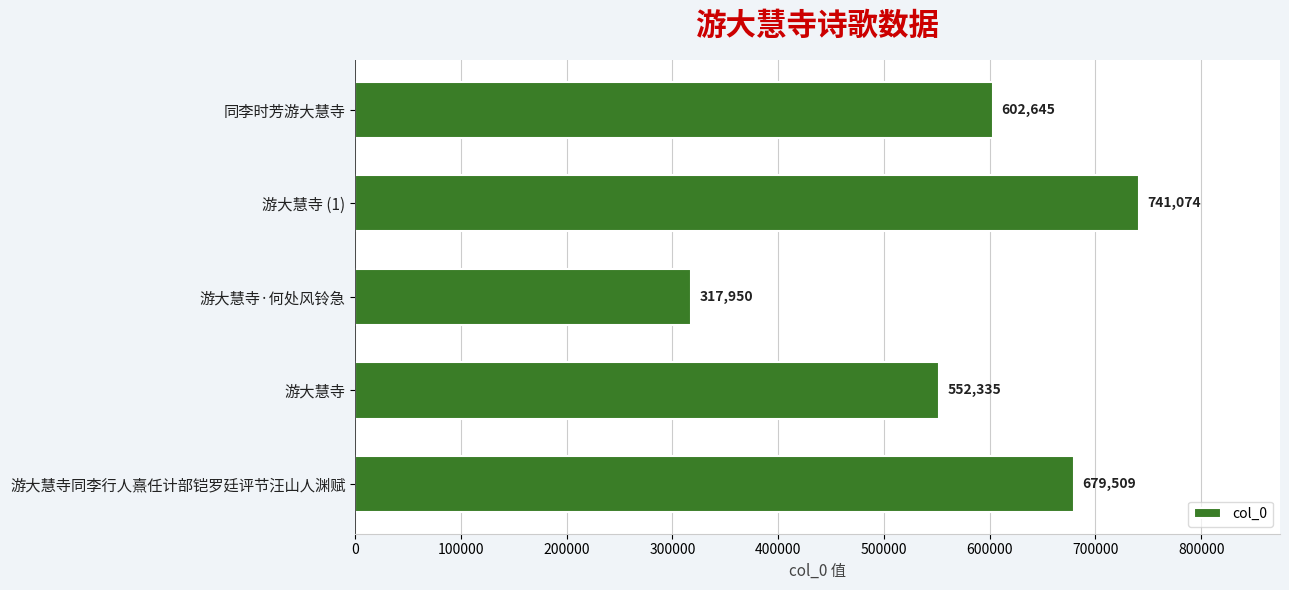

List the labels in order of value, largest first.

游大慧寺 (1), 游大慧寺同李行人熹任计部铠罗廷评节汪山人渊赋, 同李时芳游大慧寺, 游大慧寺, 游大慧寺·何处风铃急